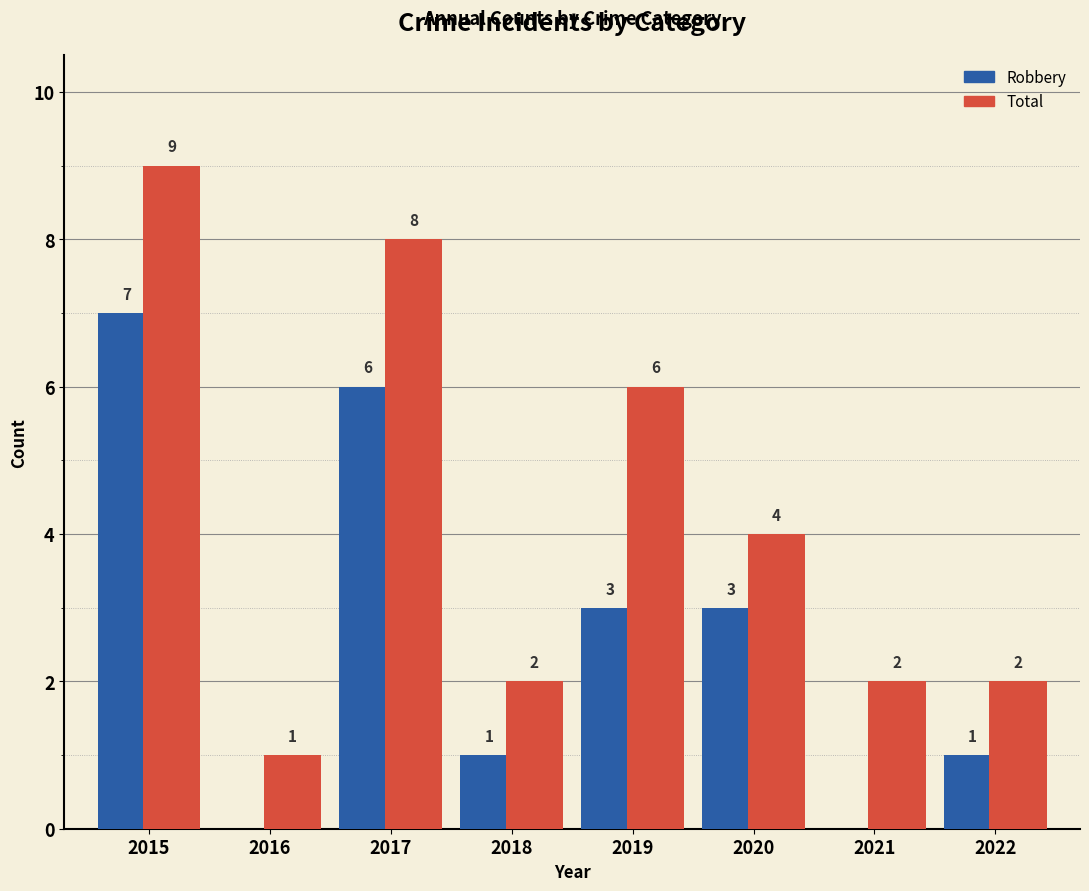

Which series has the largest total across all categories?

Total